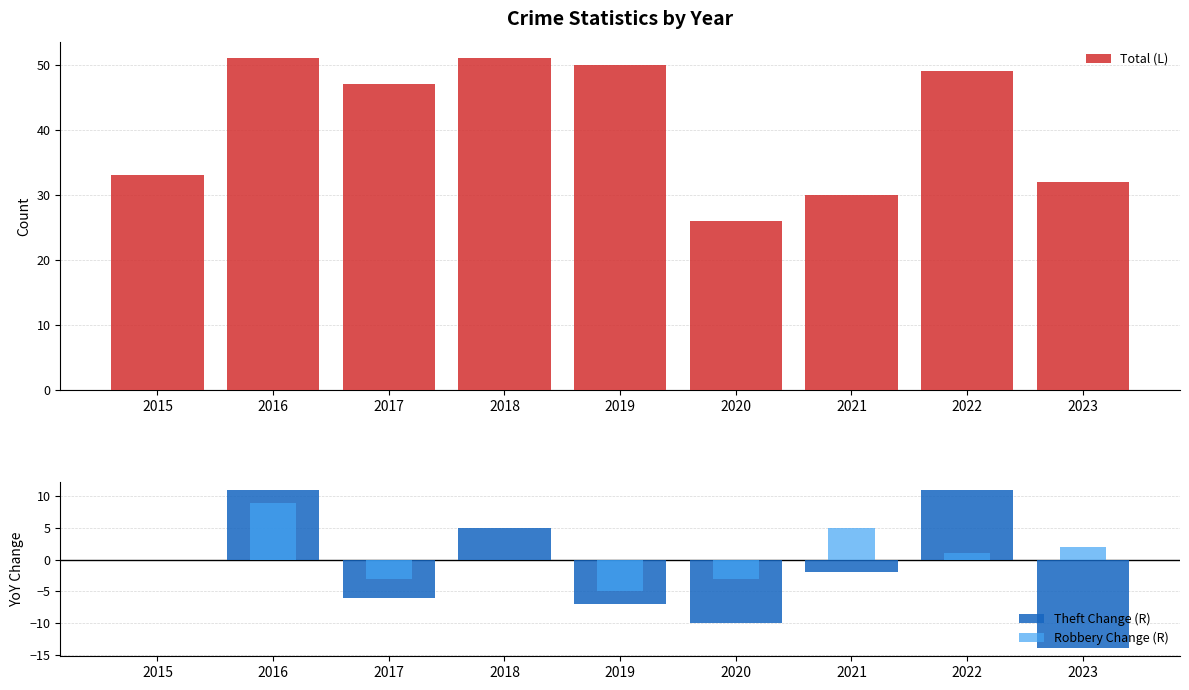

Reading right to left, extract all data points from this chart.

Total (L): 2023=32	2022=49	2021=30	2020=26	2019=50	2018=51	2017=47	2016=51	2015=33
Theft Change (R): 2023=-14	2022=11	2021=-2	2020=-10	2019=-7	2018=5	2017=-6	2016=11	2015=0
Robbery Change (R): 2023=2	2022=1	2021=5	2020=-3	2019=-5	2018=0	2017=-3	2016=9	2015=0